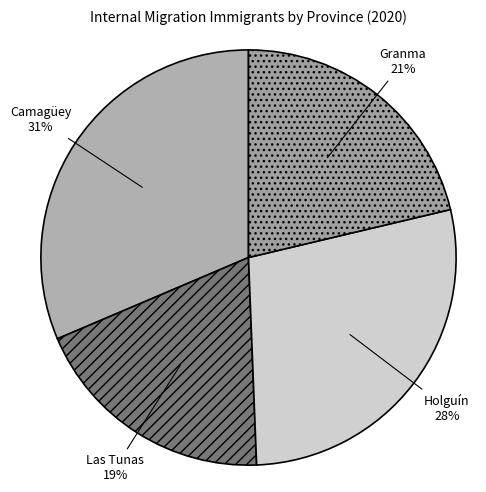

Does any single category account for the majority?

No